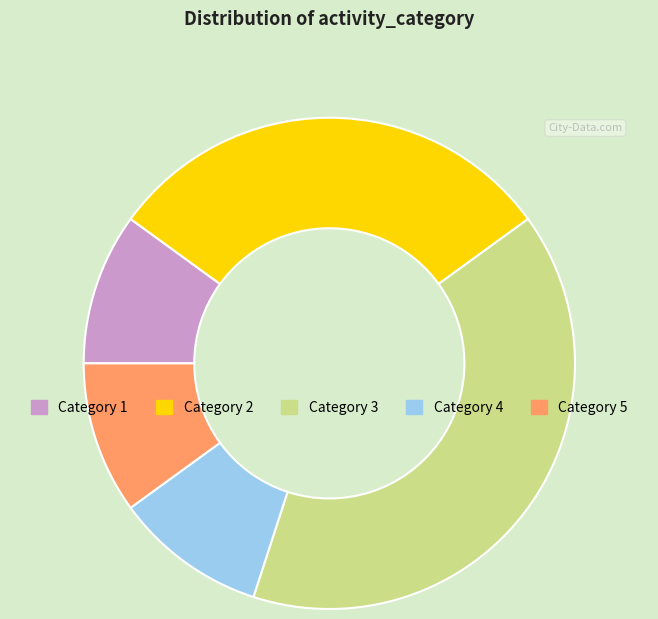

Is there a majority slice in this chart?

No